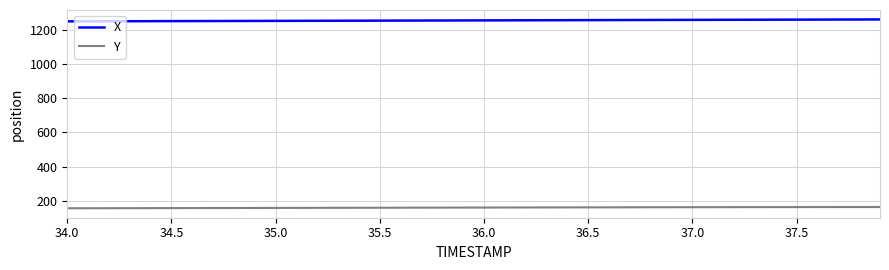

What is the highest value of the X series?

1259.2